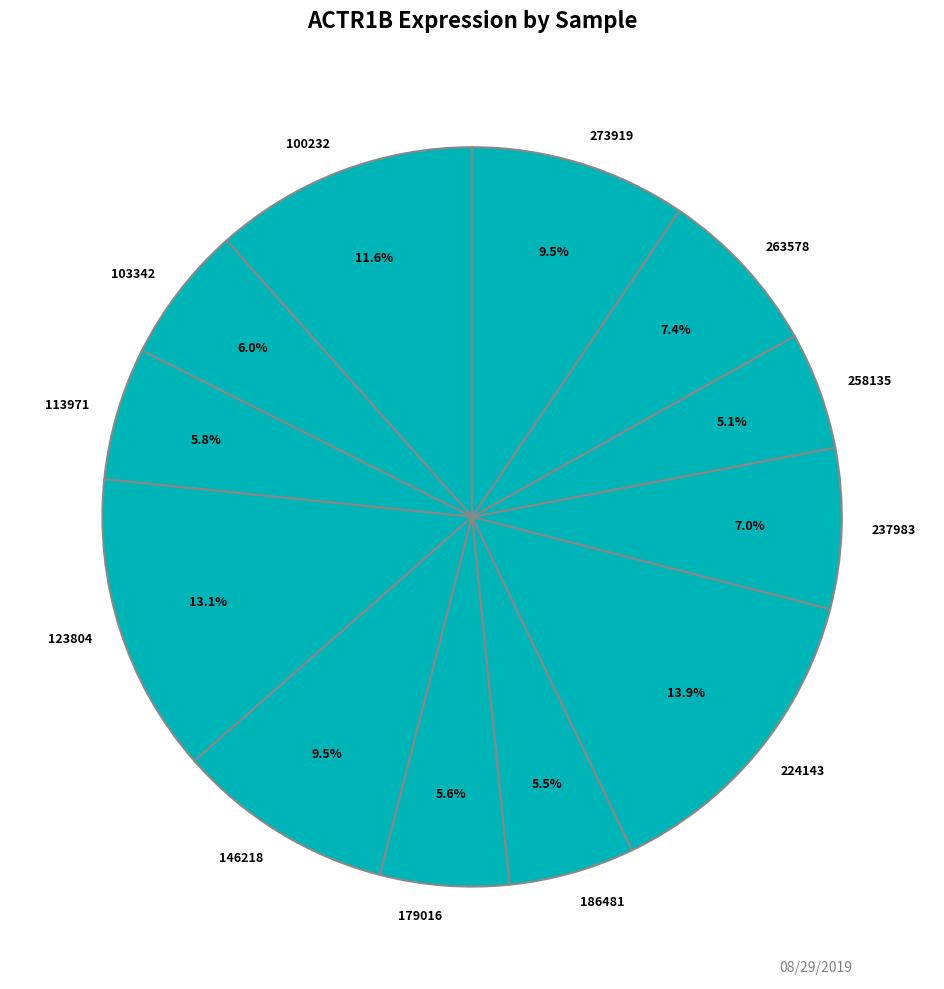

Which category has the biggest portion of the pie?

224143